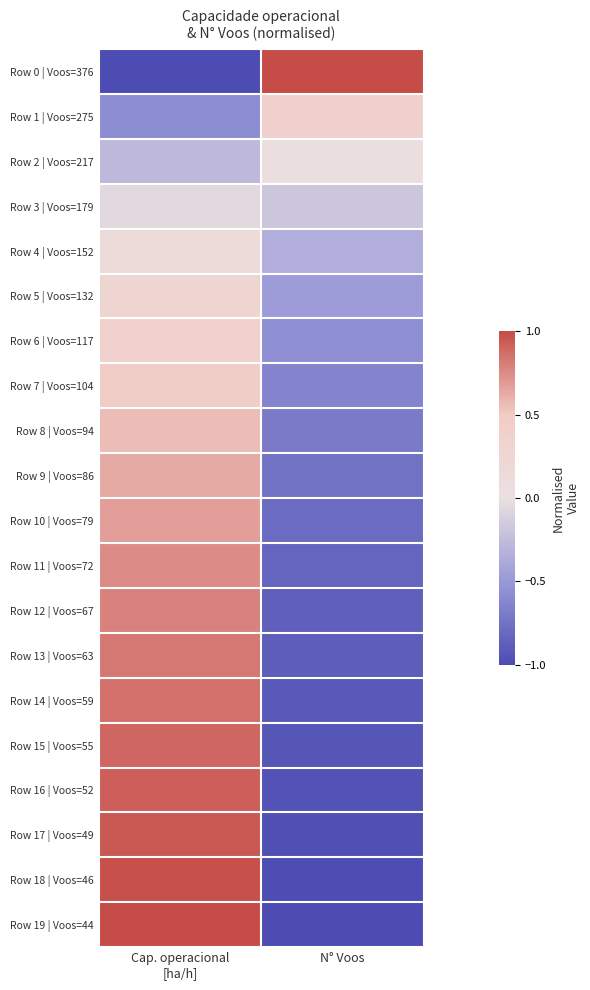

What is the total value across all series at Cap. operacional
[ha/h]?

9.2